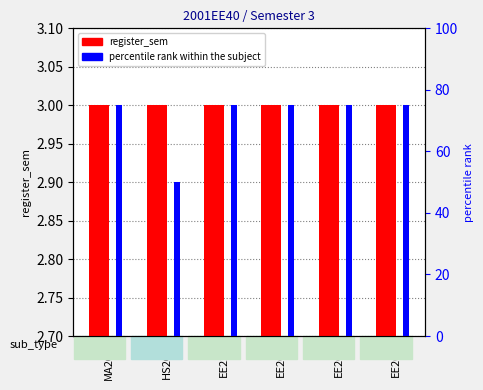

What position from the right is EE201?

2